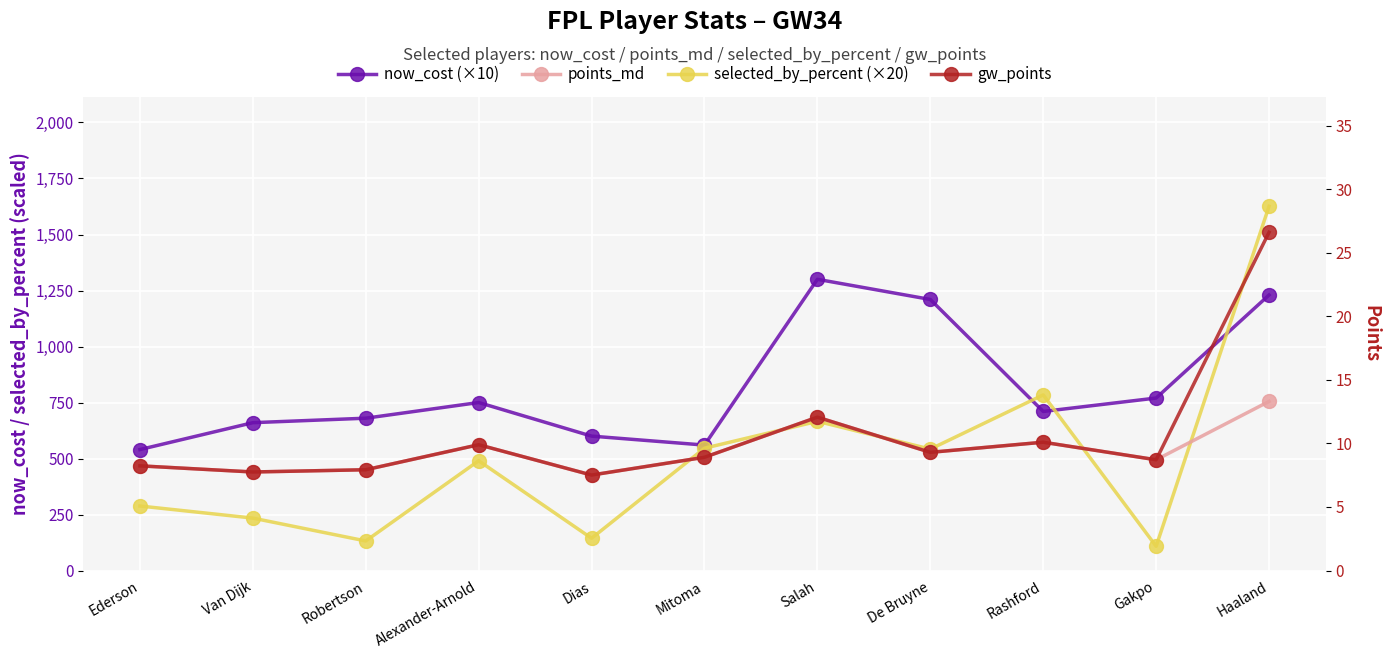

Rank the series at De Bruyne from lowest to highest value.

points_md, gw_points, selected_by_percent (×20), now_cost (×10)